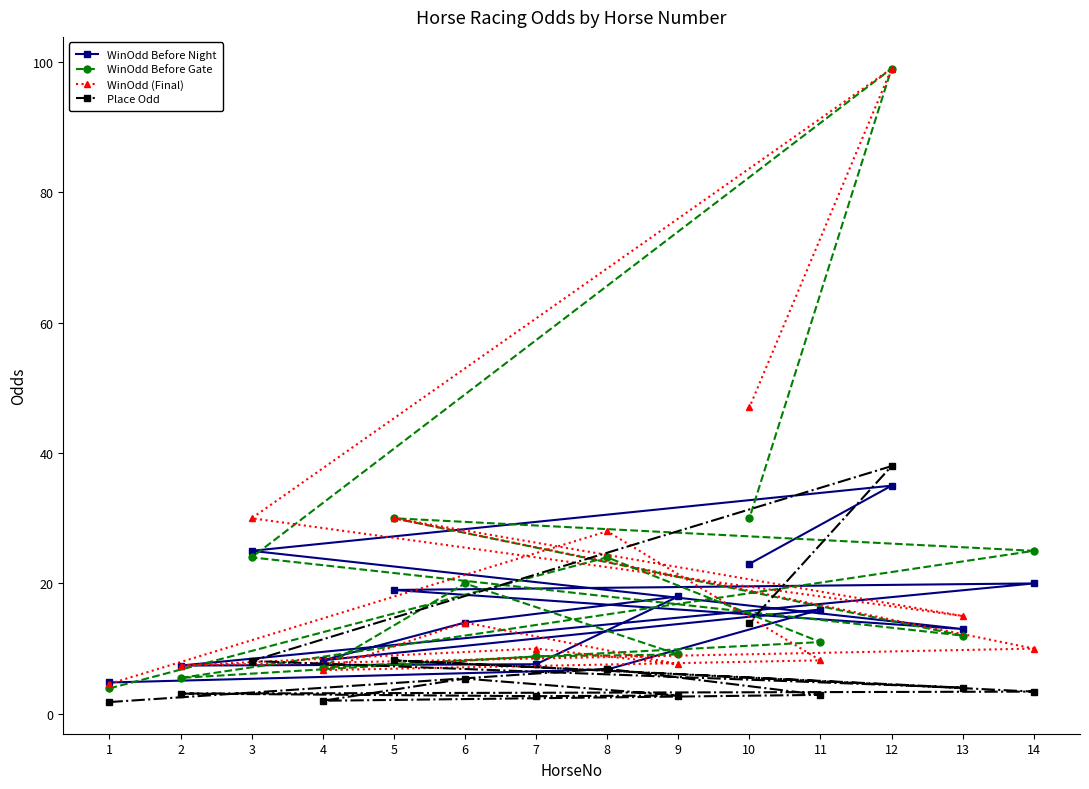

True or false: WinOdd (Final) has a value of 8.2 at 11.

True